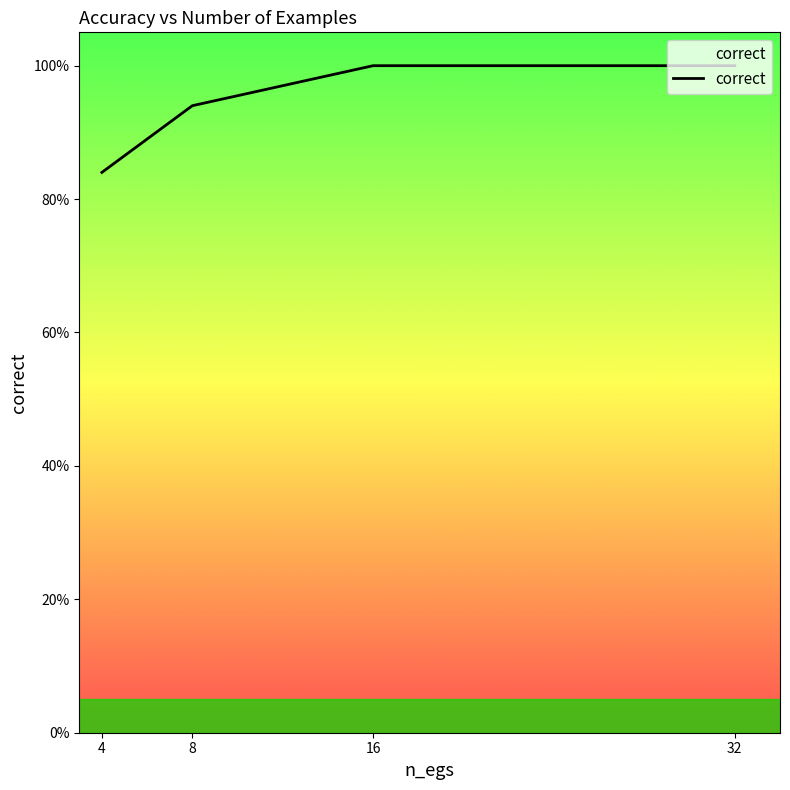

Reading left to right, what are all the values shown in this chart?

0.8	0.9	1.0	1.0